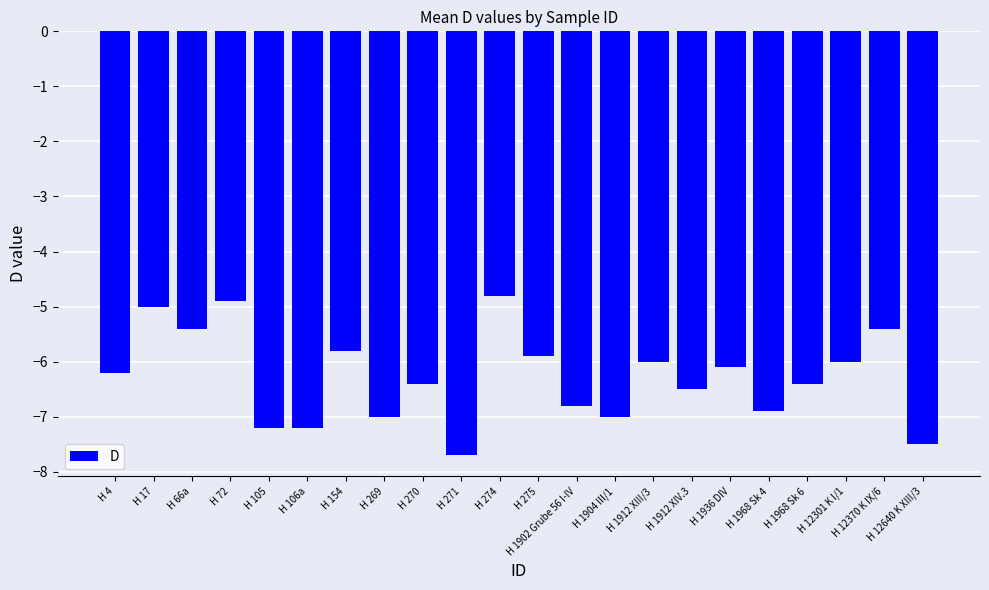

Where does the data first go above -6?

H 17